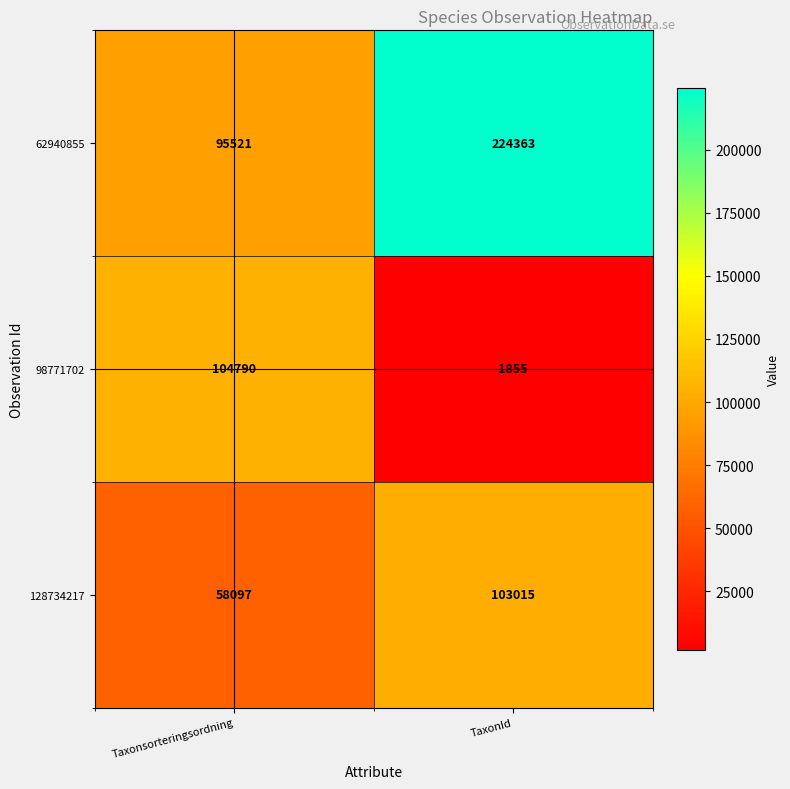

Rank the series at TaxonId from lowest to highest value.

98771702, 128734217, 62940855